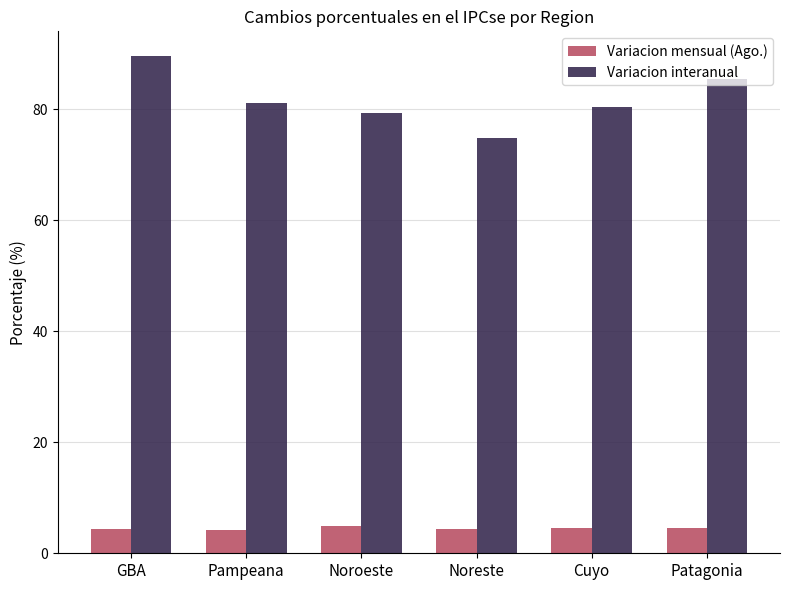

At which category is the sum across all series the highest?

GBA